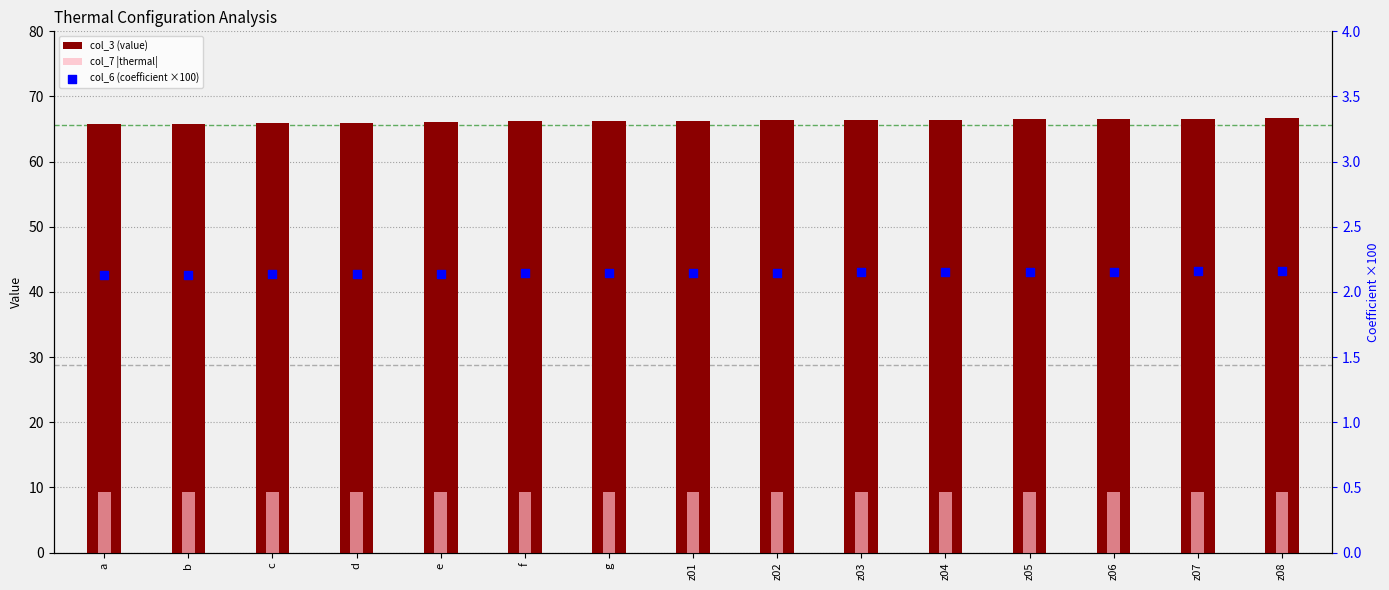

What are all the series names shown in the legend?

col_3 (value), col_7 |thermal|, col_6 (coefficient ×100)